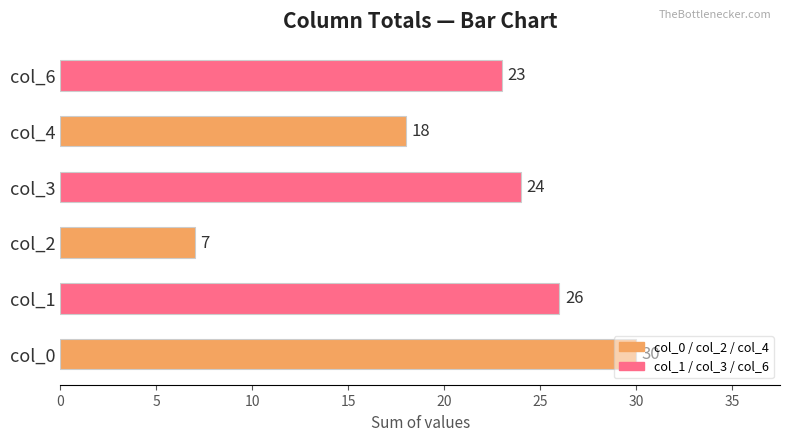

How many bars are there in total?

6